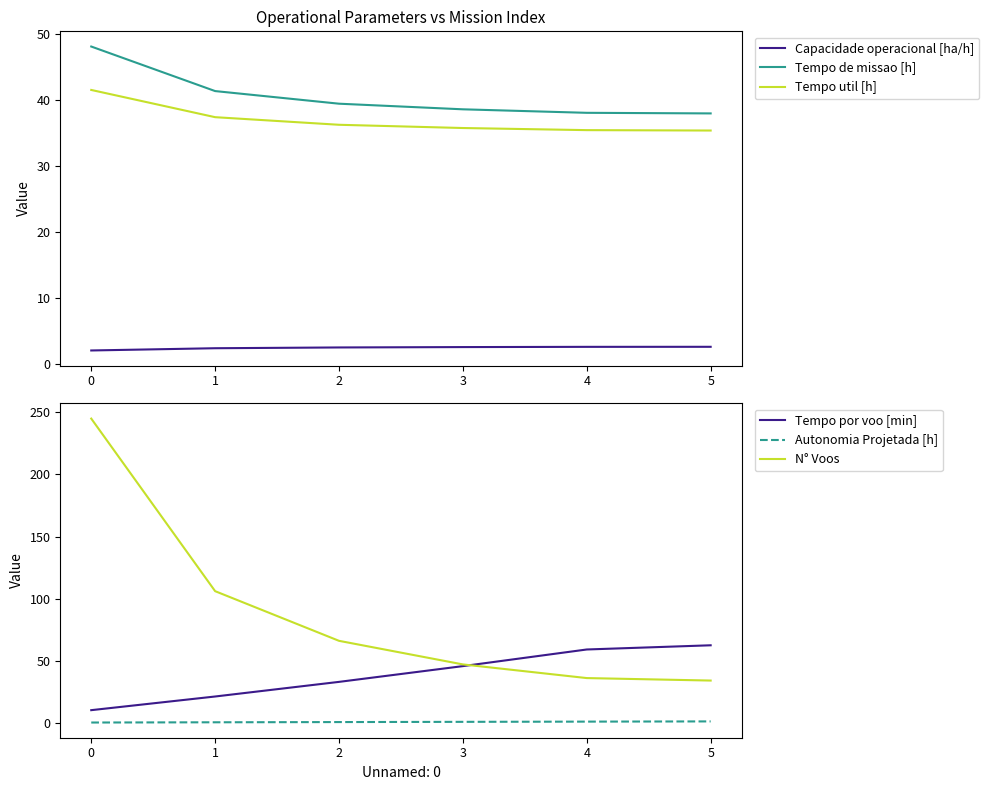

How many lines are shown in the chart?

6